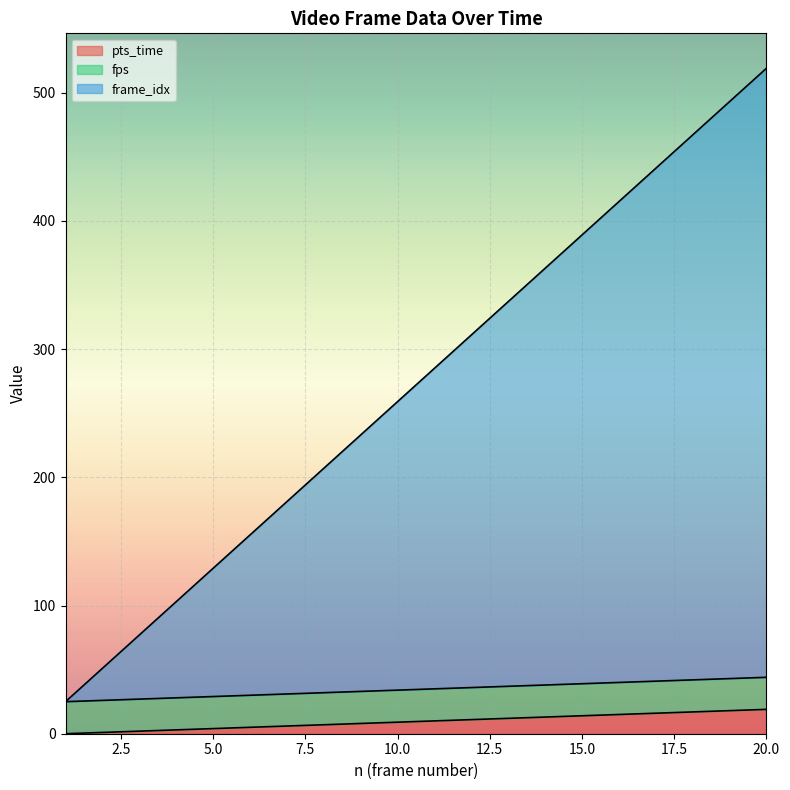

What is the average value of the pts_time series?

10